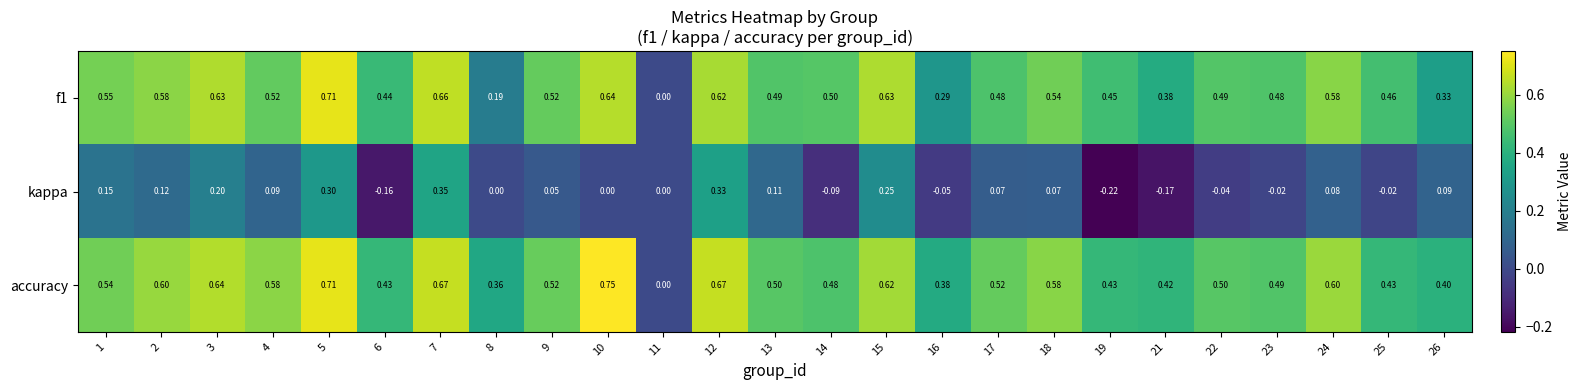

How many positive values does the accuracy series have?

24